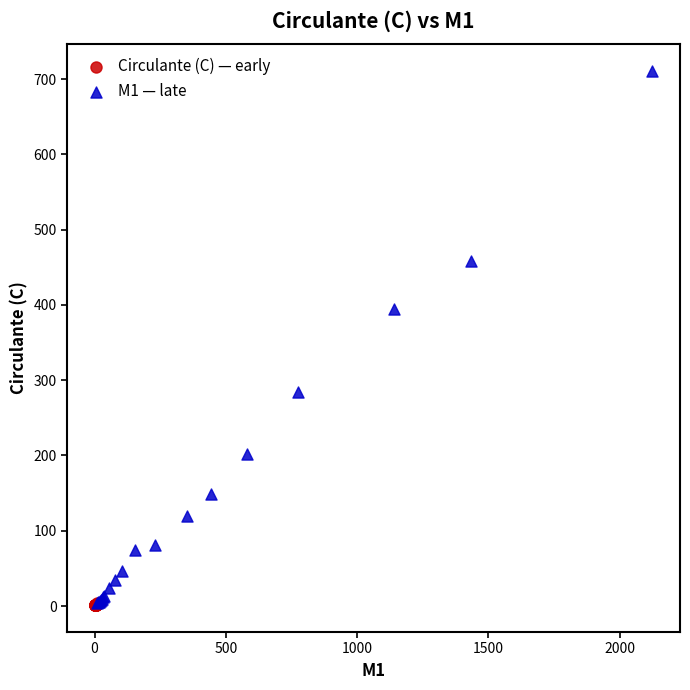

Which series has the widest spread of Y values?

M1 — late